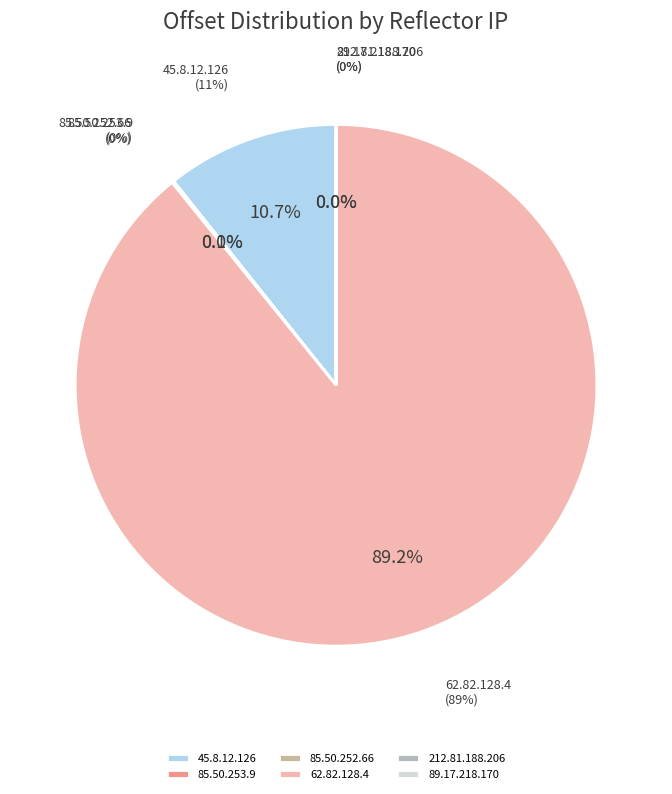

Is there a majority slice in this chart?

Yes